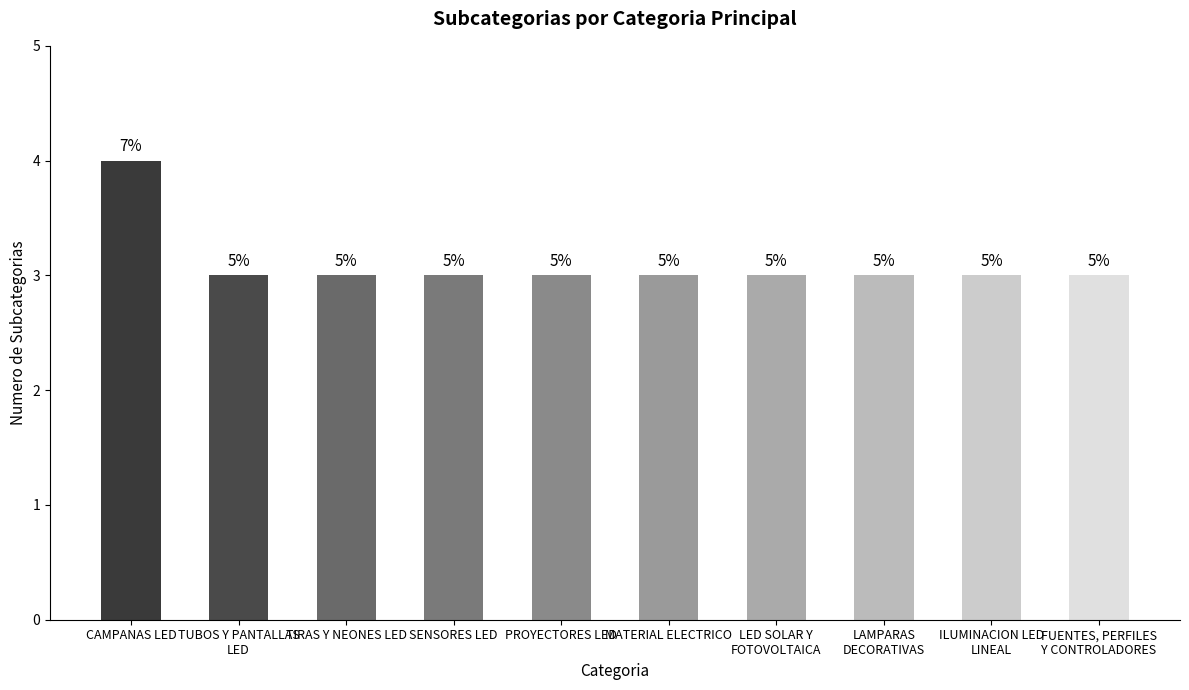

What is the minimum value shown in the chart?

3